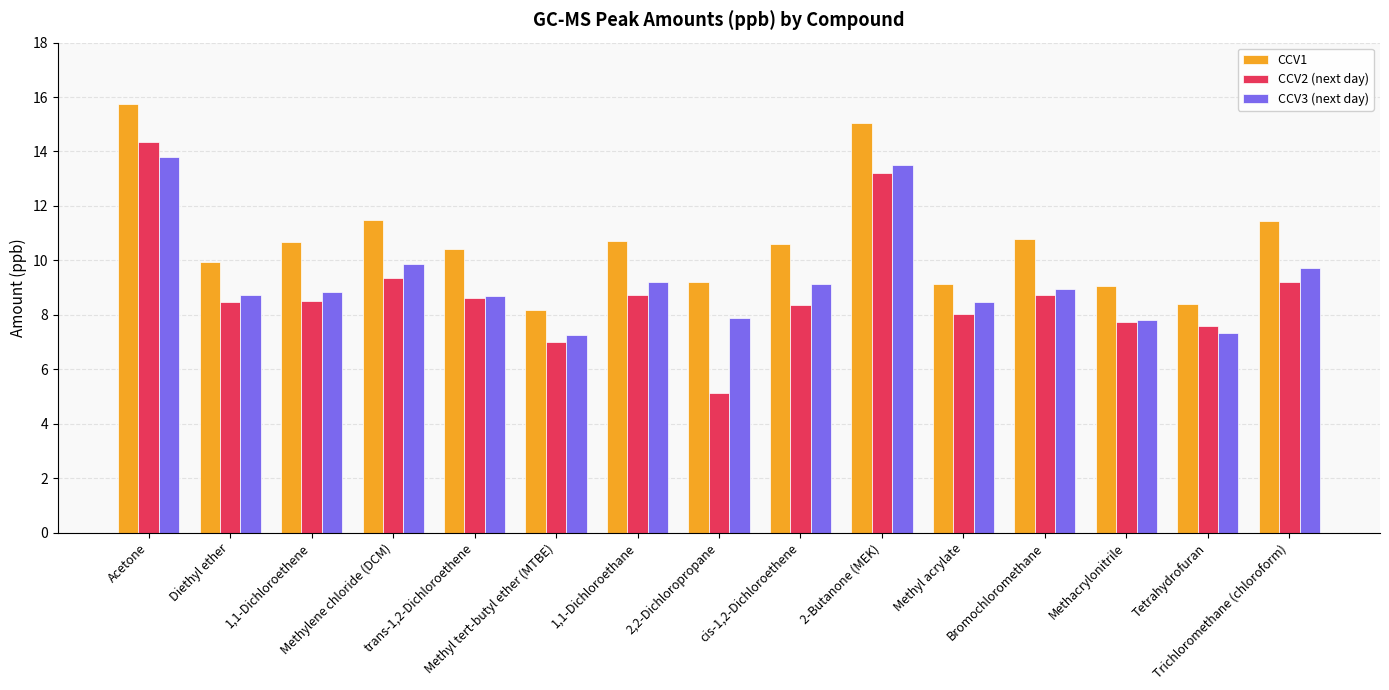

Is the value of CCV2 (next day) at Methacrylonitrile greater than the value of CCV3 (next day) at cis-1,2-Dichloroethene?

No